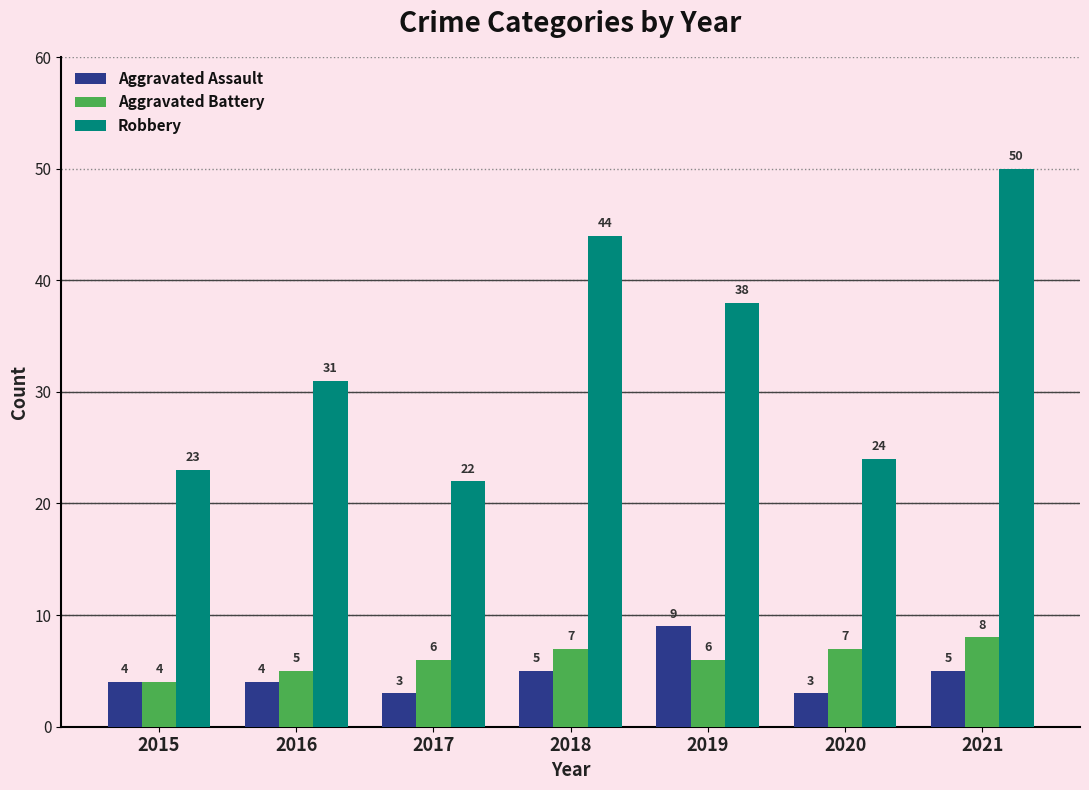

Which series has the largest total across all categories?

Robbery